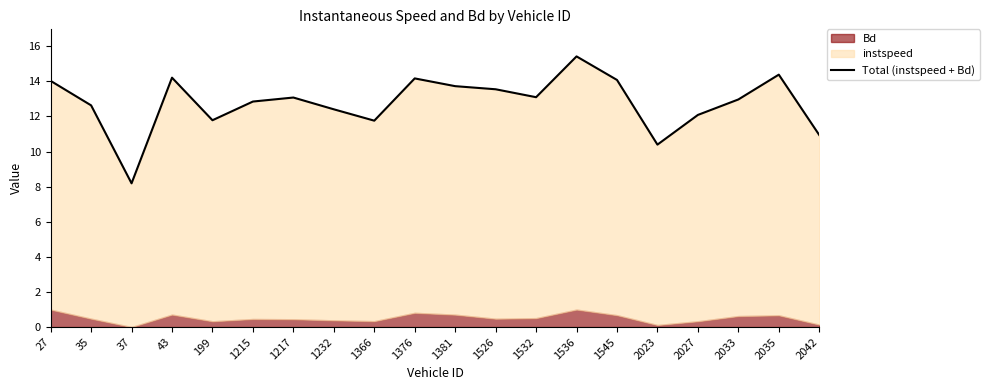

What is the difference between the maximum and minimum values?

7.2